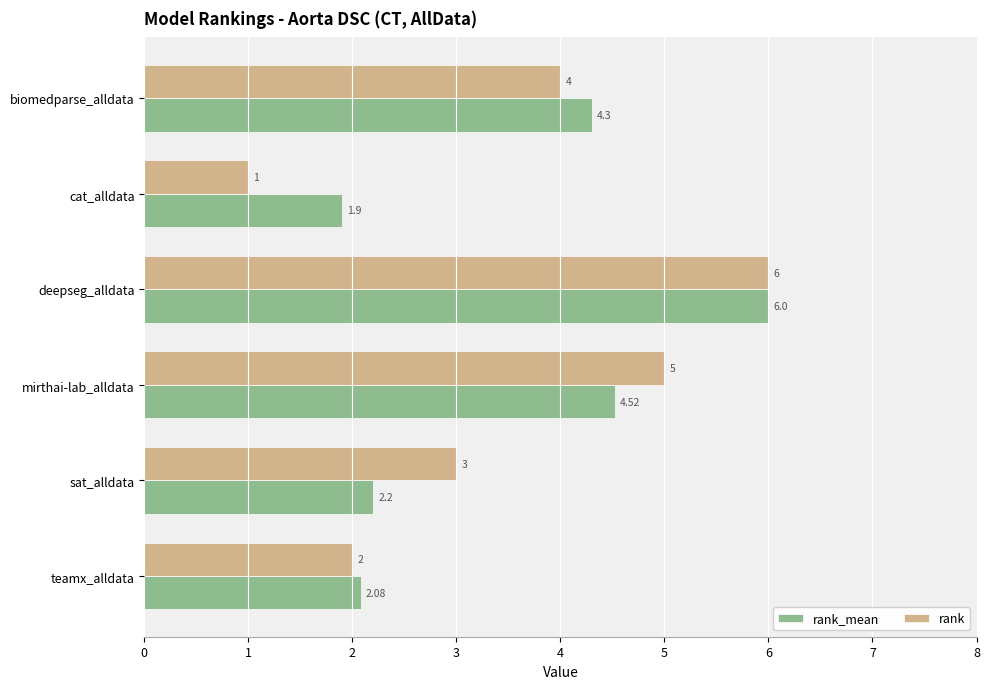

What is the average value of the rank series?

3.5